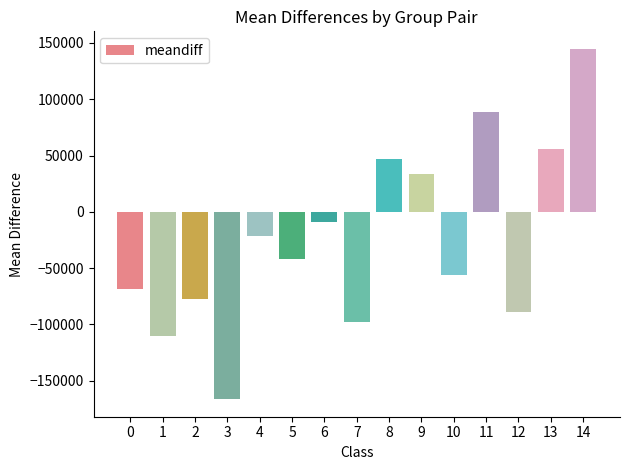

Reading left to right, transcribe all the data shown in this chart.

-68936.1	-110779.7	-77577.8	-166496.8	-21742.4	-41843.5	-8641.7	-97560.7	47193.7	33201.9	-55717.2	89037.3	-88919.1	55835.4	144754.5